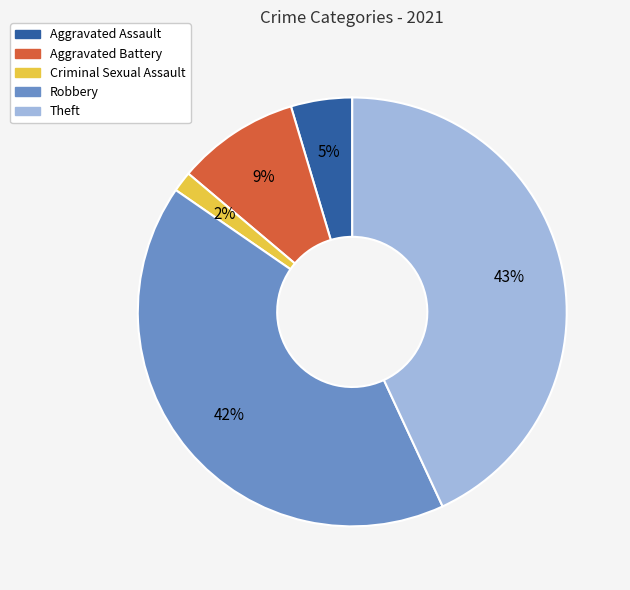

Is the sum of Aggravated Assault and Criminal Sexual Assault greater than half?

No